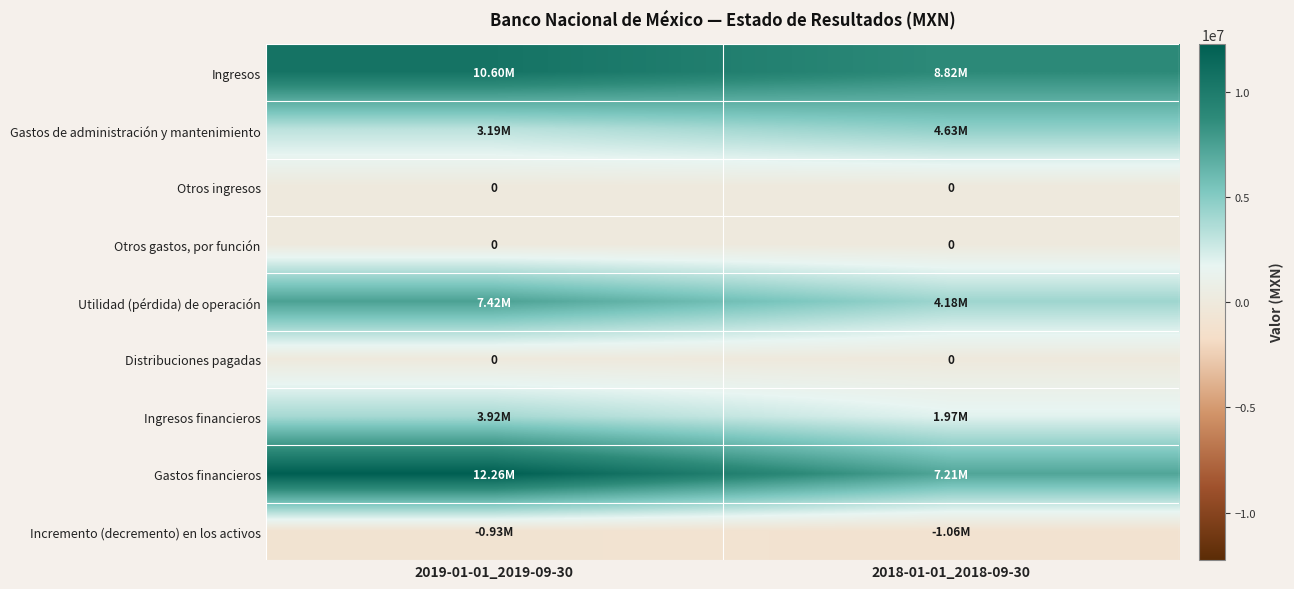

What is the spread (max minus min) of values at 2019-01-01_2019-09-30?

13187000